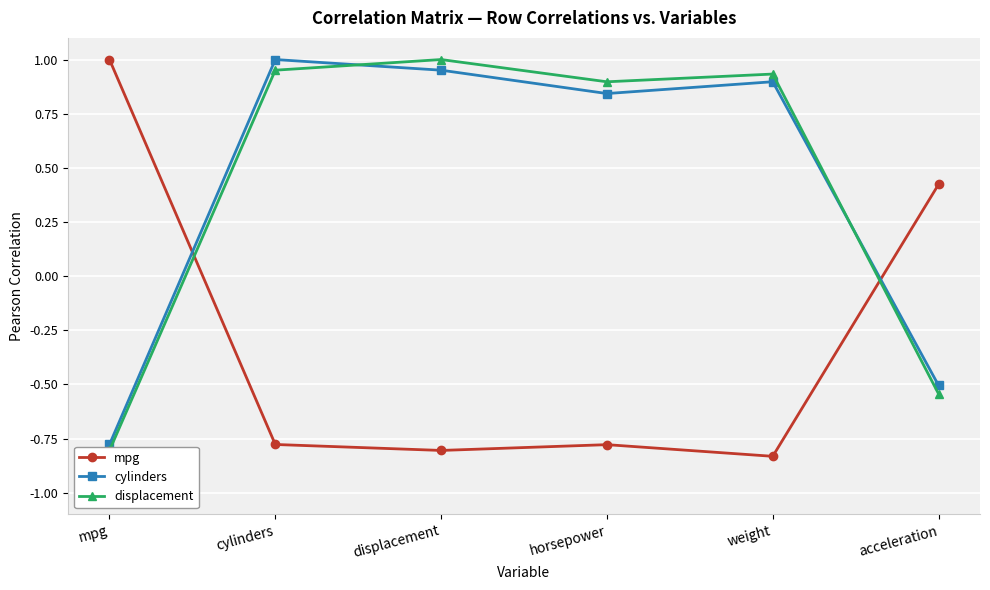

Is it true that mpg equals -0.8 at cylinders?

True